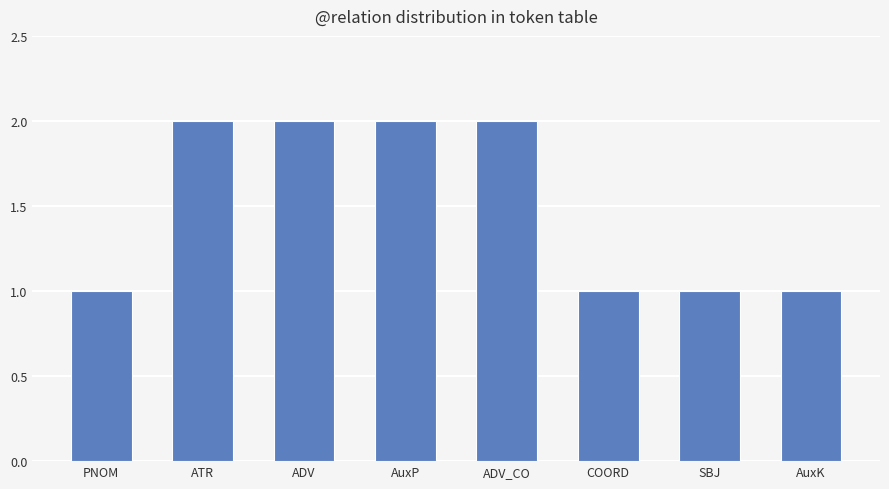

How many data points are less than 2?

4